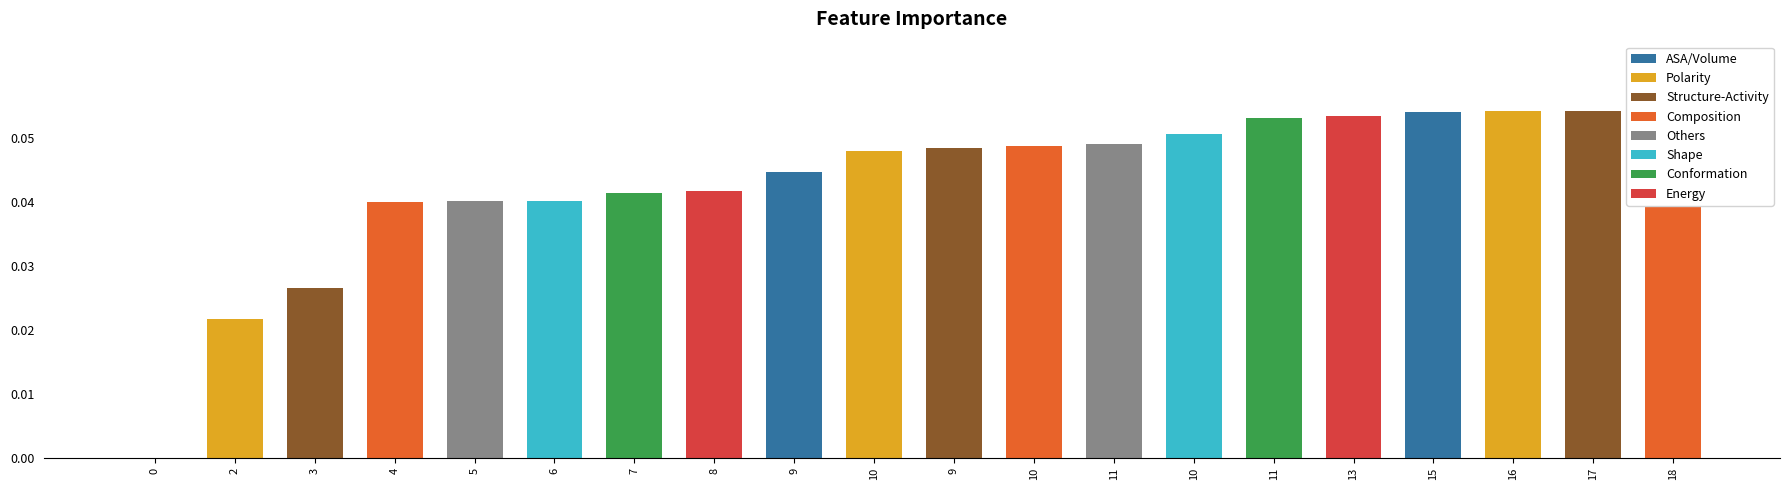

Reading right to left, extract all data points from this chart.

0.1	0.1	0.1	0.1	0.1	0.1	0.1	0.0	0.0	0.0	0.0	0.0	0.0	0.0	0.0	0.0	0.0	0.0	0.0	0.0